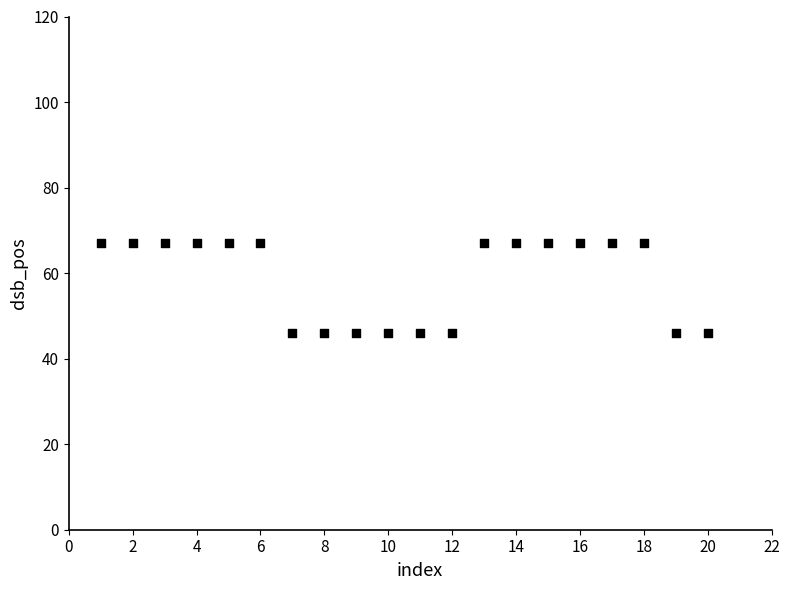

What is the range of Y values (max minus min)?

21